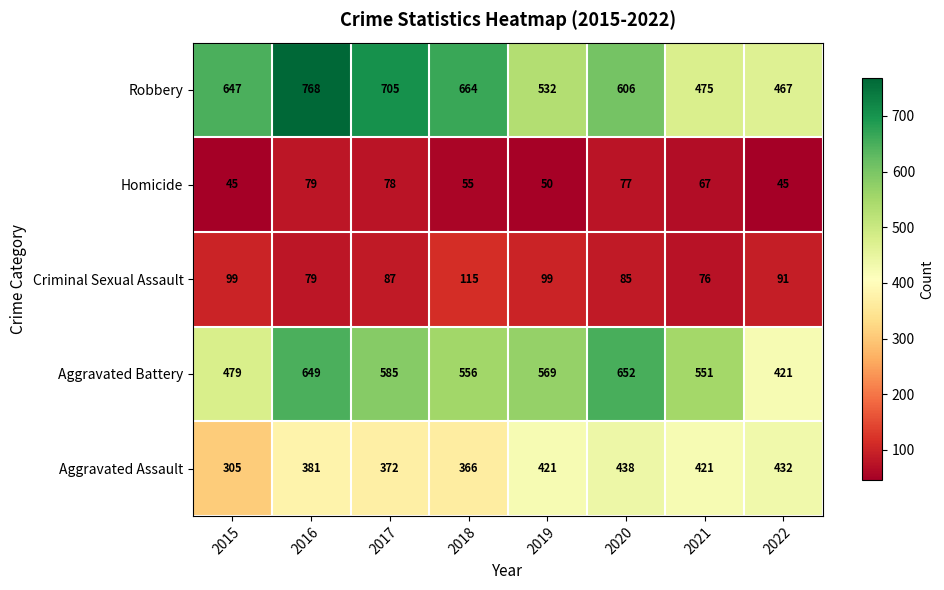

What is the average value of the Criminal Sexual Assault series?

91